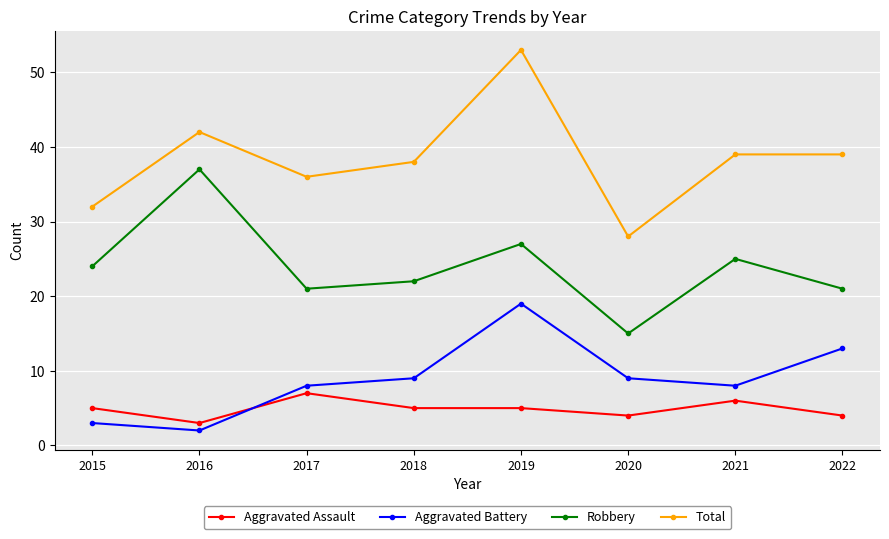

What is the value of the Aggravated Assault point at the 7th from the left?

6